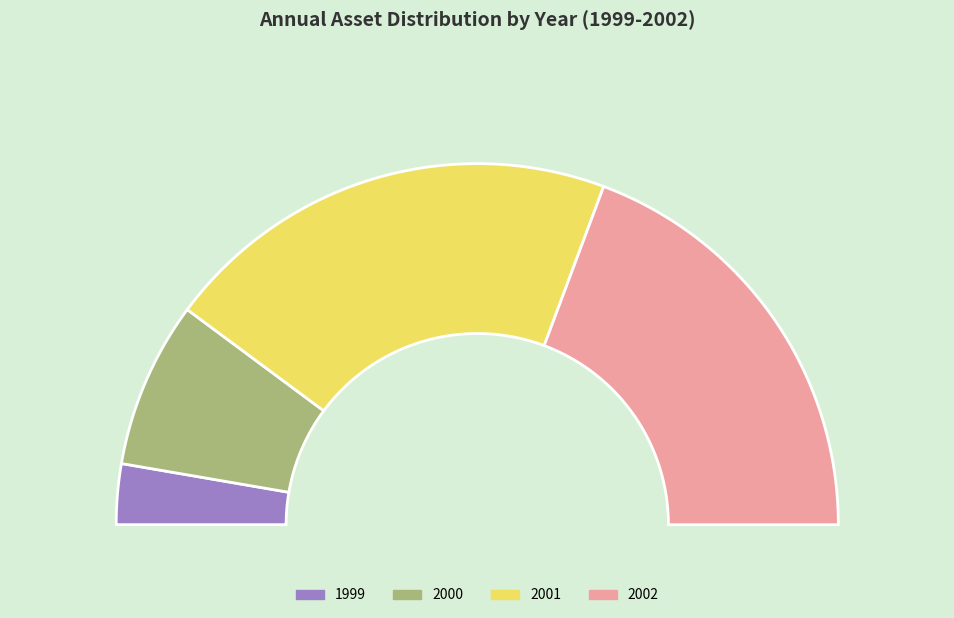

Count the number of slices in the pie.

4